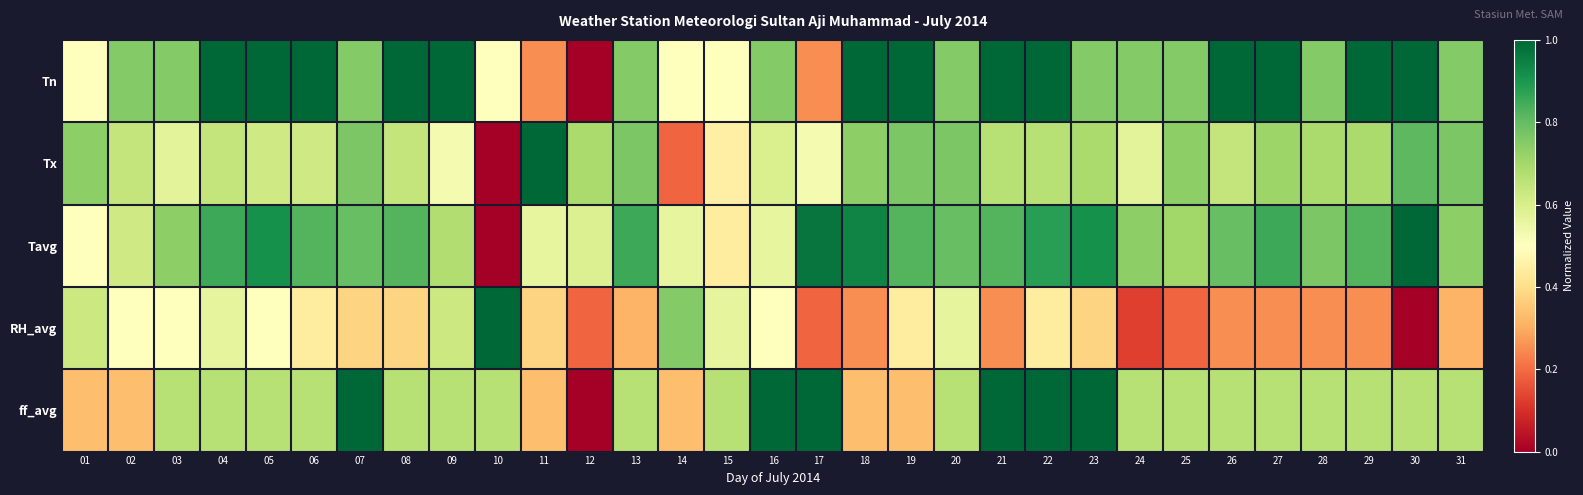

At which category is the sum across all series the highest?

22